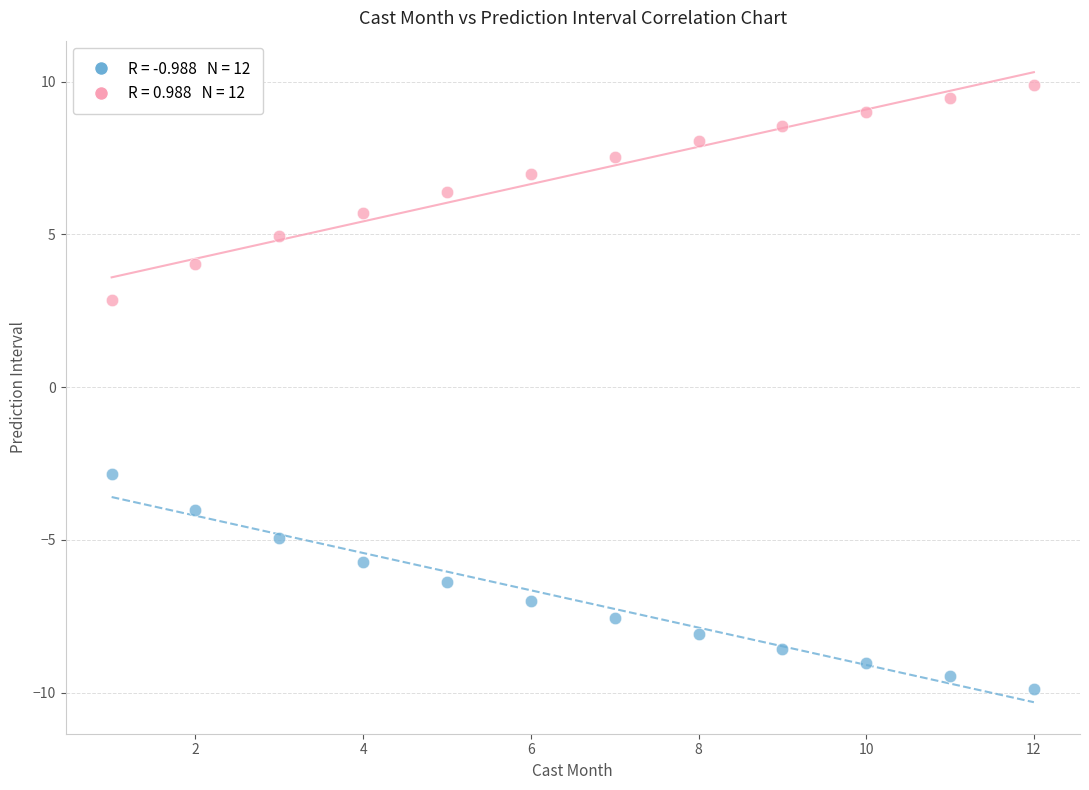

Across all data points, what is the range of Y values (max minus min)?

19.8